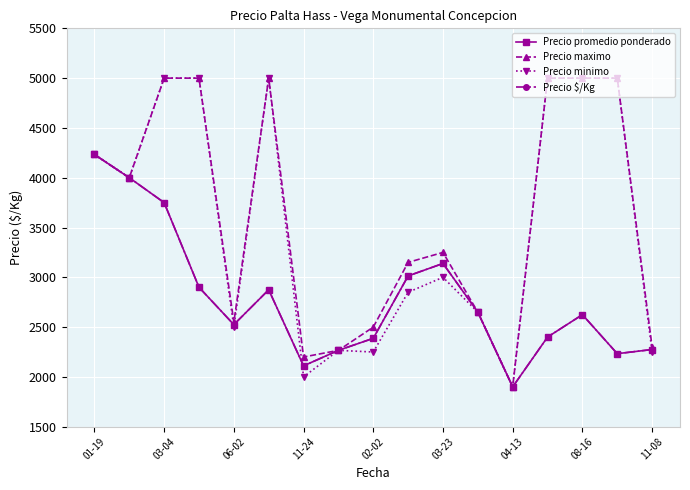

True or false: Precio $/Kg and Precio maximo cross at least once.

False